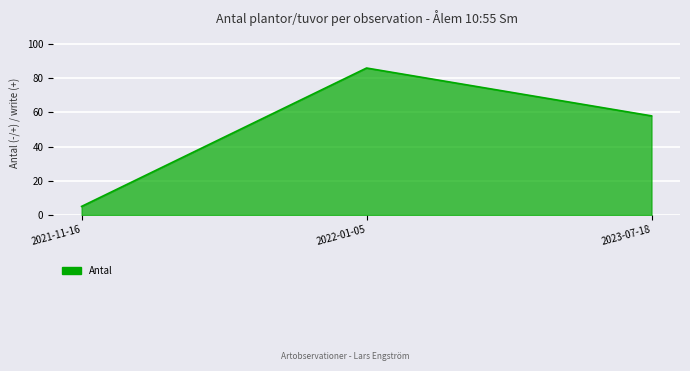

Between 2022-01-05 and 2023-07-18, which is larger?

2022-01-05